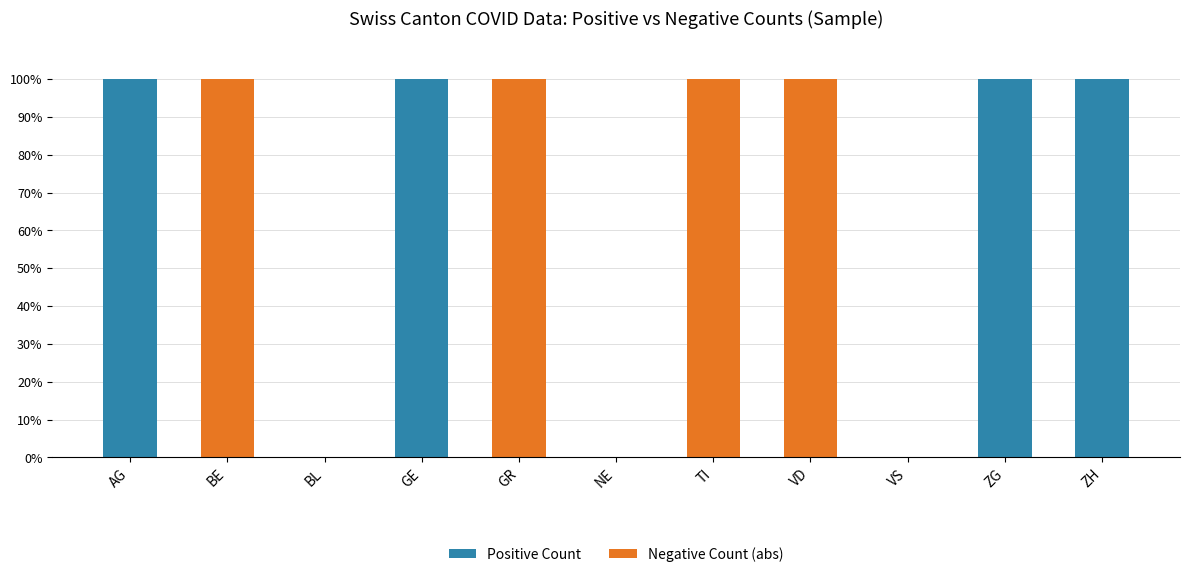

What is the total value across all series at ZG?

100